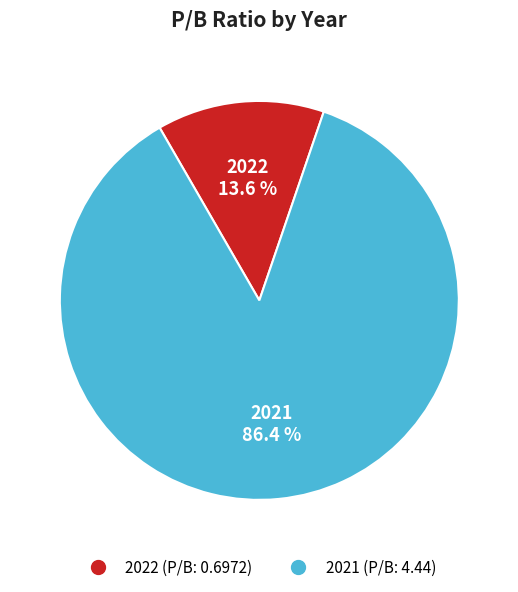

Which has a higher value, 2022 or 2021?

2021